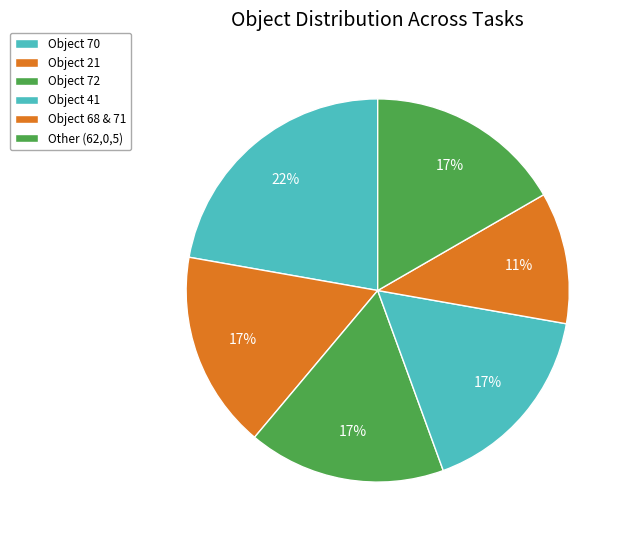

Count the number of slices in the pie.

6